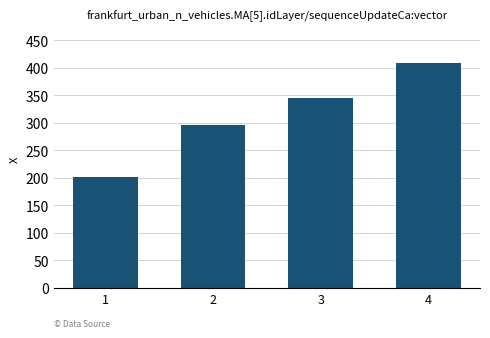

The value at 1 is 330.4. True or false?

False